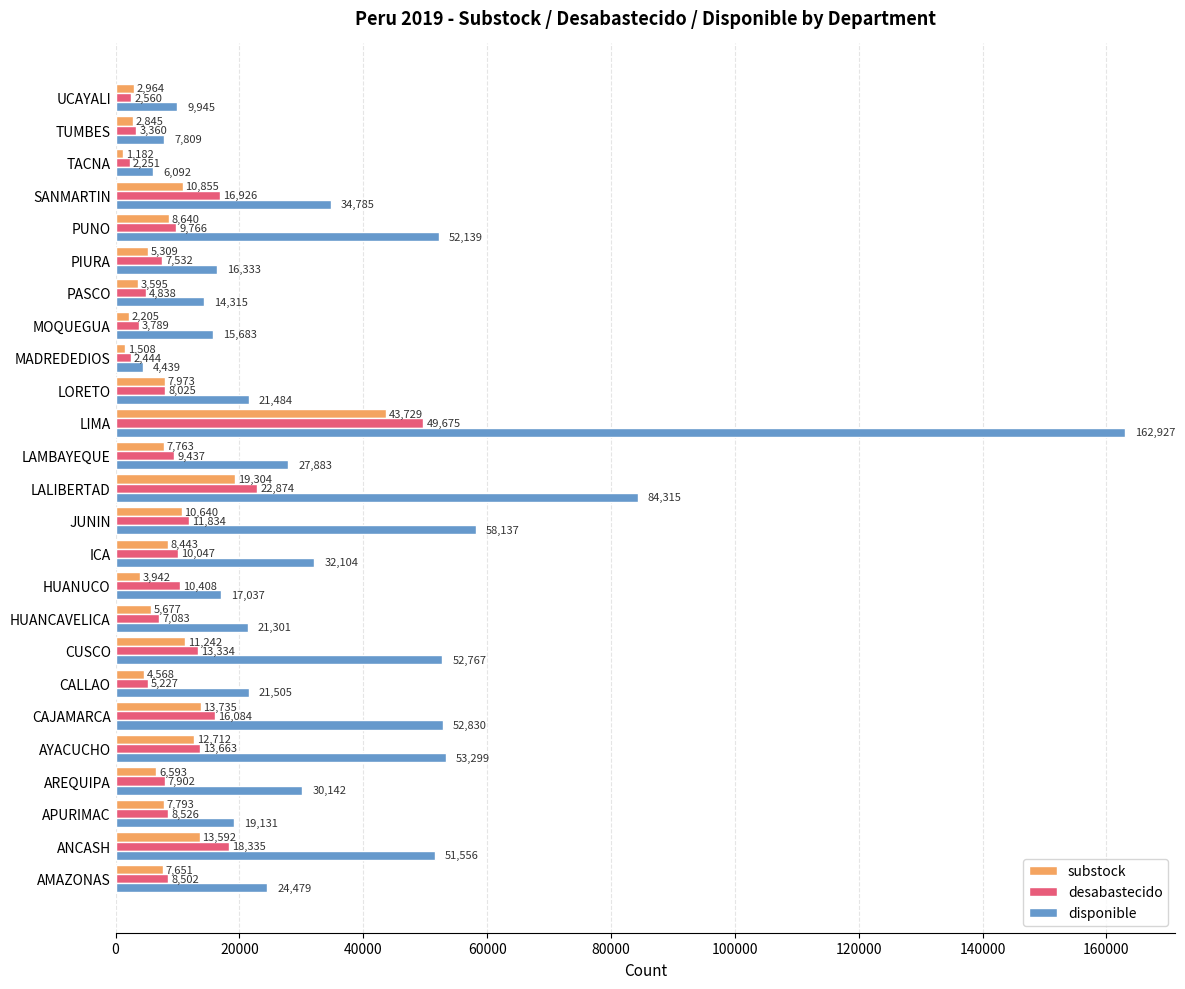

At which label is substock closest to 22455?

LALIBERTAD